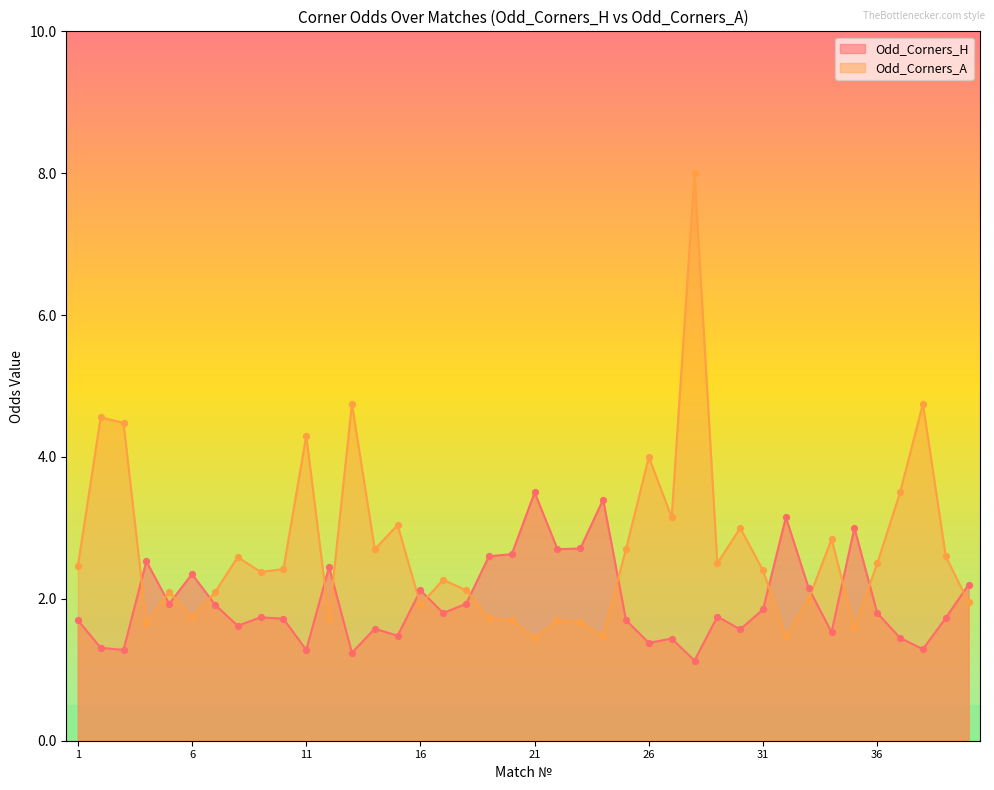

At which category is the sum across all series the highest?

28